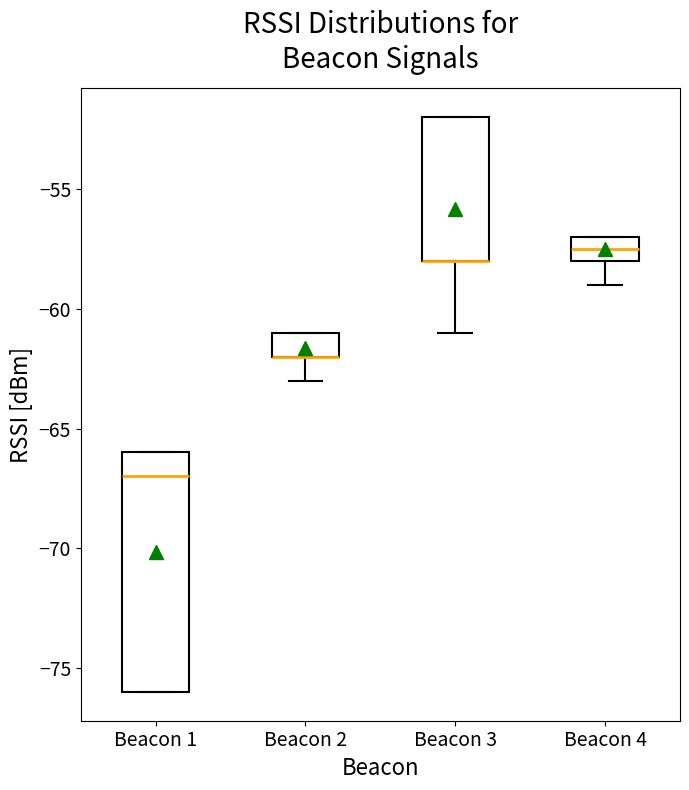

Reading left to right, read every box against the y-axis: the position of its median line, the range the box covers, and the ends of its whiskers. The values are not printed on the chart, so give them approximately, as read against the axis.

Beacon 1: median -67.0, box -76.0 to -66.0, whiskers -76.0 to -66.0
Beacon 2: median -62.0 (drawn on the box's lower edge), box -62.0 to -61.0, whiskers -63.0 to -61.0
Beacon 3: median -58.0 (drawn on the box's lower edge), box -58.0 to -52.0, whiskers -61.0 to -52.0
Beacon 4: median -57.5, box -58.0 to -57.0, whiskers -59.0 to -57.0